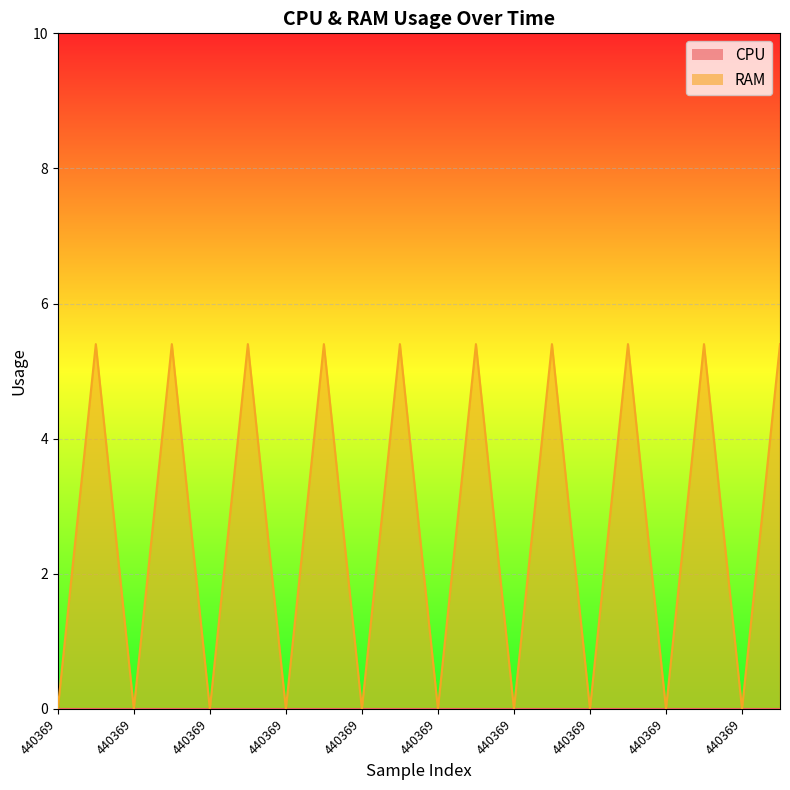

Where is the first local maximum?

440433